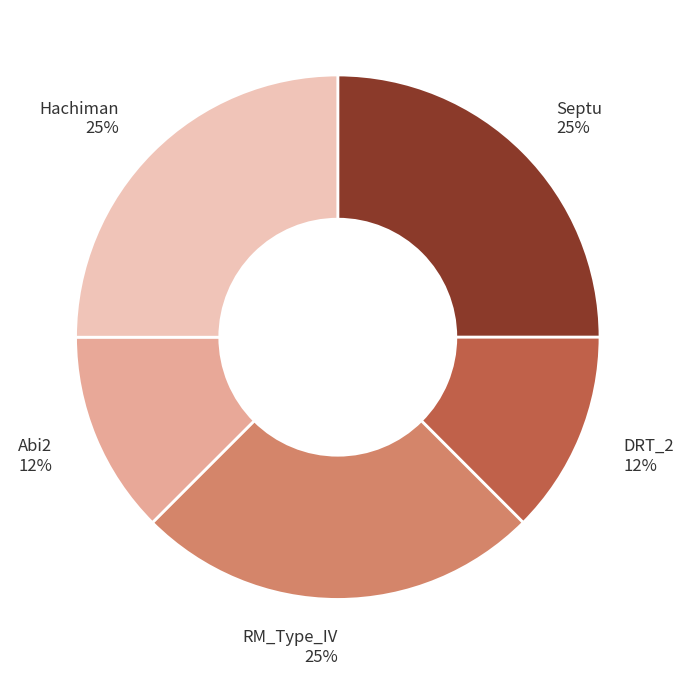

Count the number of slices in the pie.

5